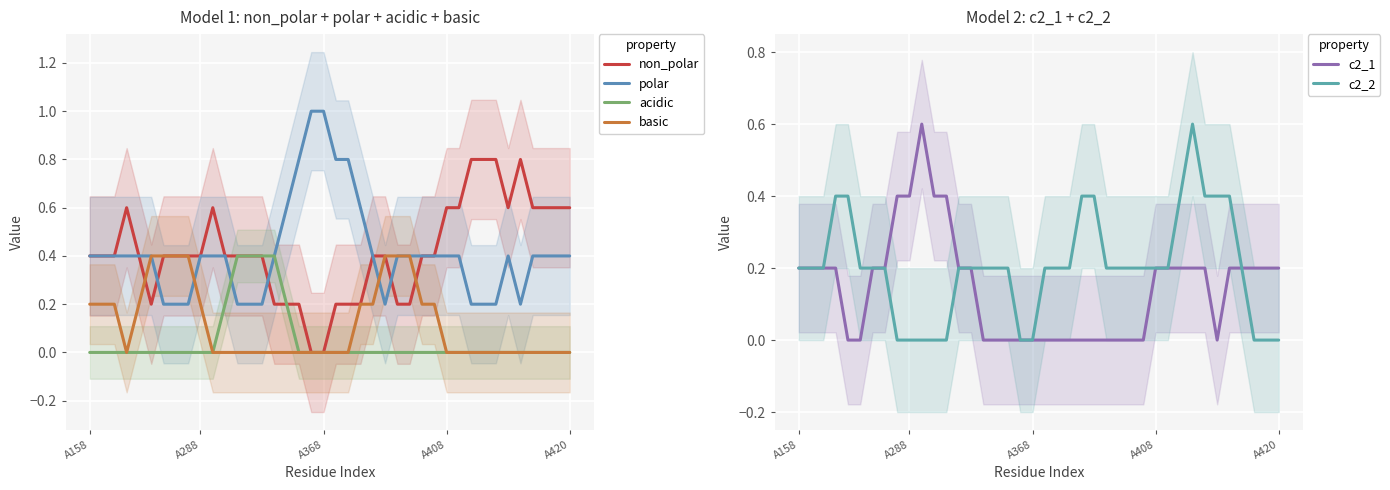

The basic series shows 0.0 at A420. True or false?

True